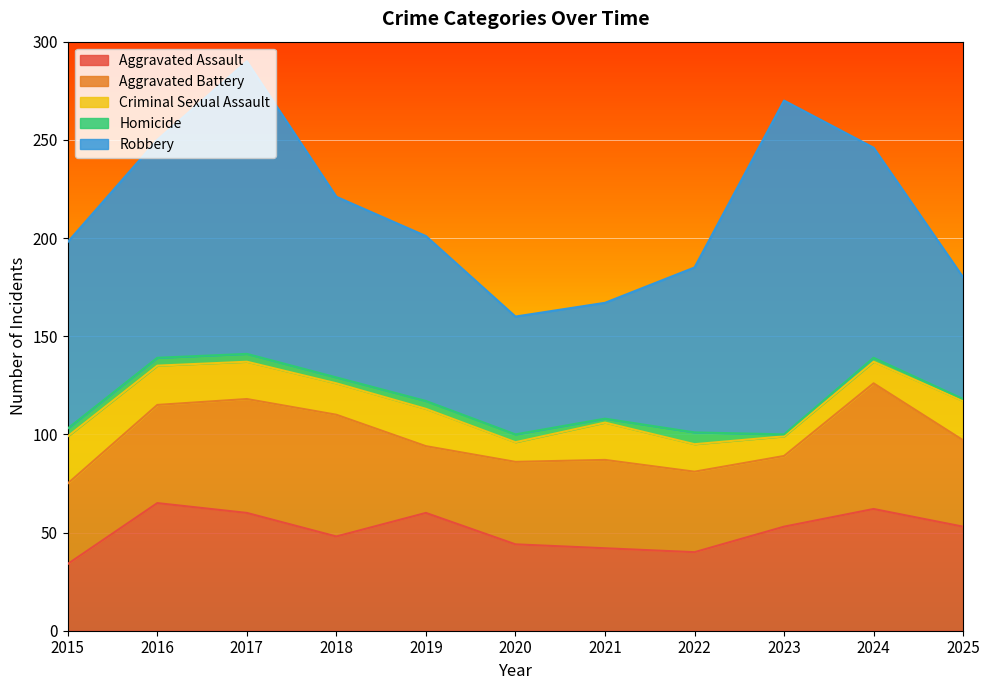

Rank the series at 2022 from highest to lowest value.

Robbery, Aggravated Battery, Aggravated Assault, Criminal Sexual Assault, Homicide